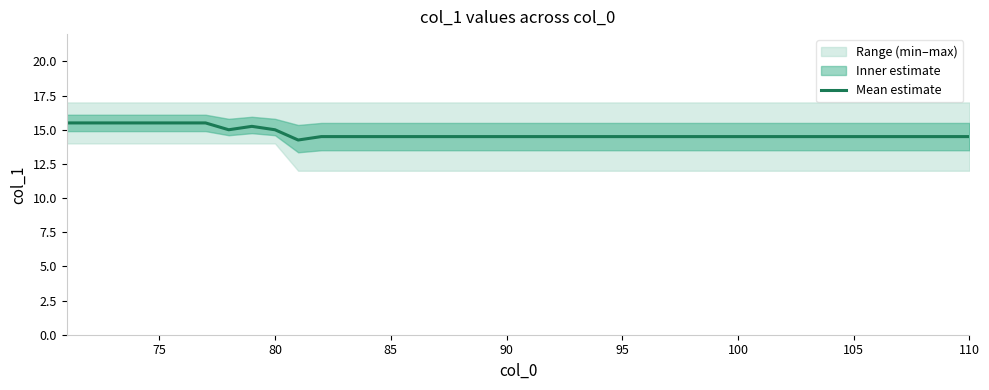

The value of Mean estimate at 75 is 15.5. True or false?

True